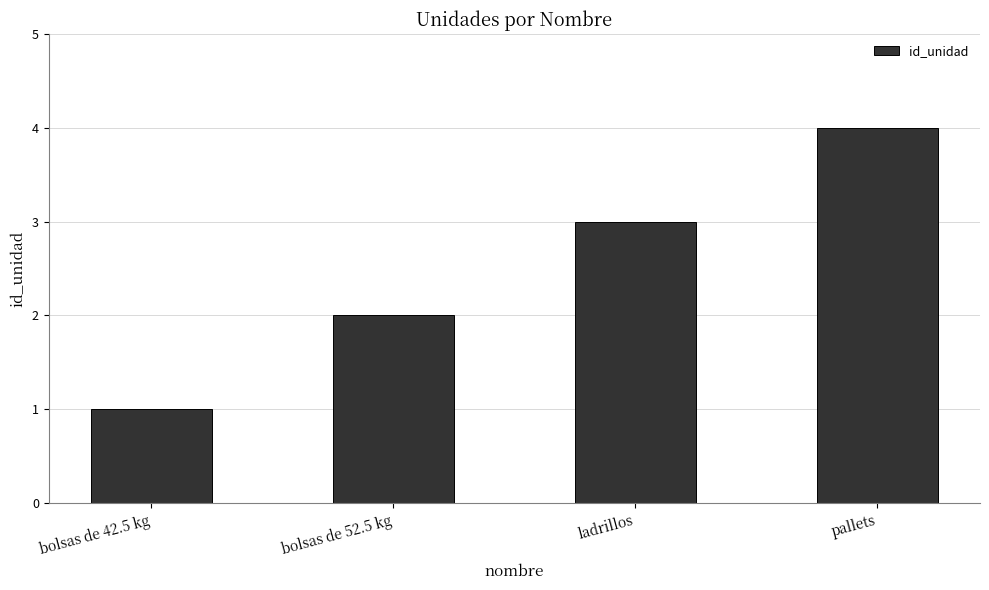

Reading left to right, transcribe all the data shown in this chart.

bolsas de 42.5 kg=1	bolsas de 52.5 kg=2	ladrillos=3	pallets=4